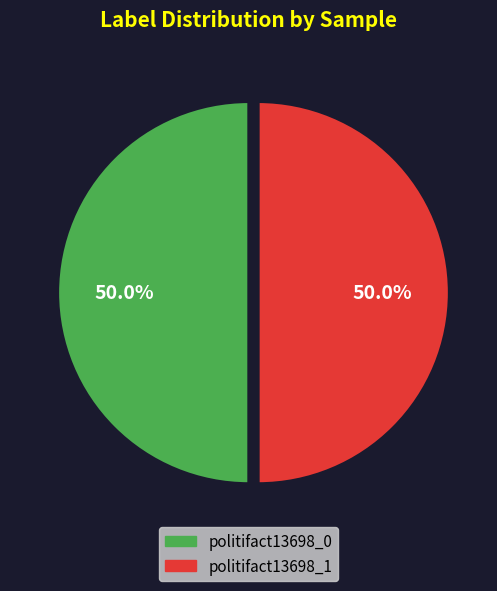

To the nearest percent, what is the difference between the politifact13698_0 and politifact13698_1 slice percentages?

0%